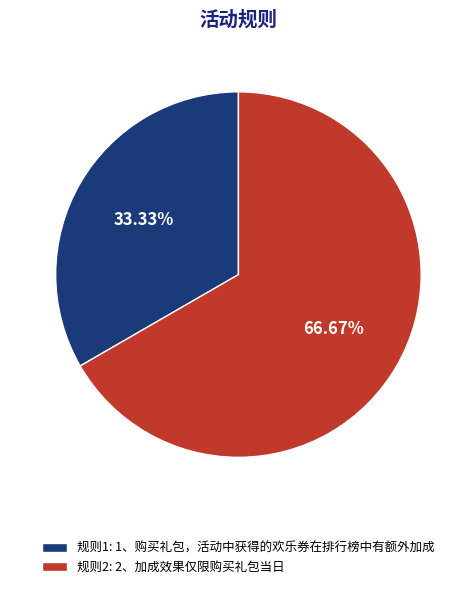

What is the largest slice in the pie chart?

规则2: 2、加成效果仅限购买礼包当日